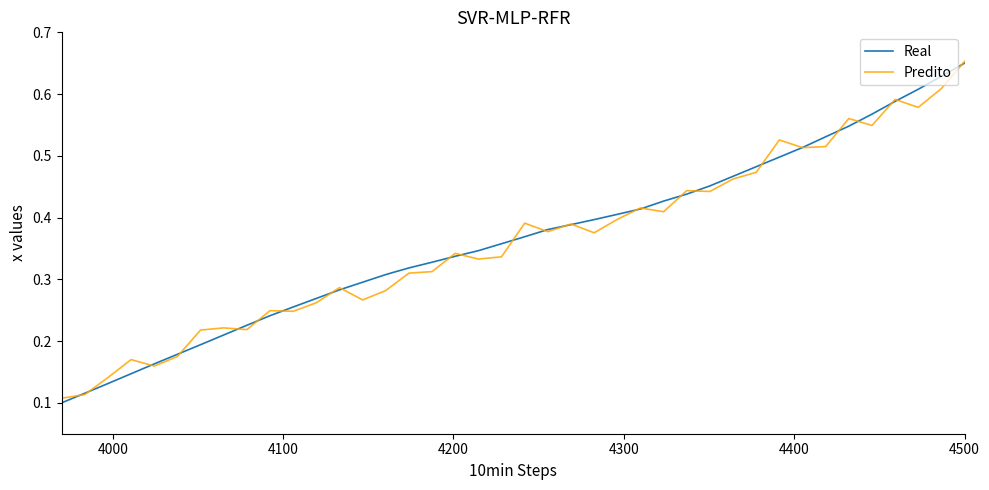

What are all the series names shown in the legend?

Real, Predito